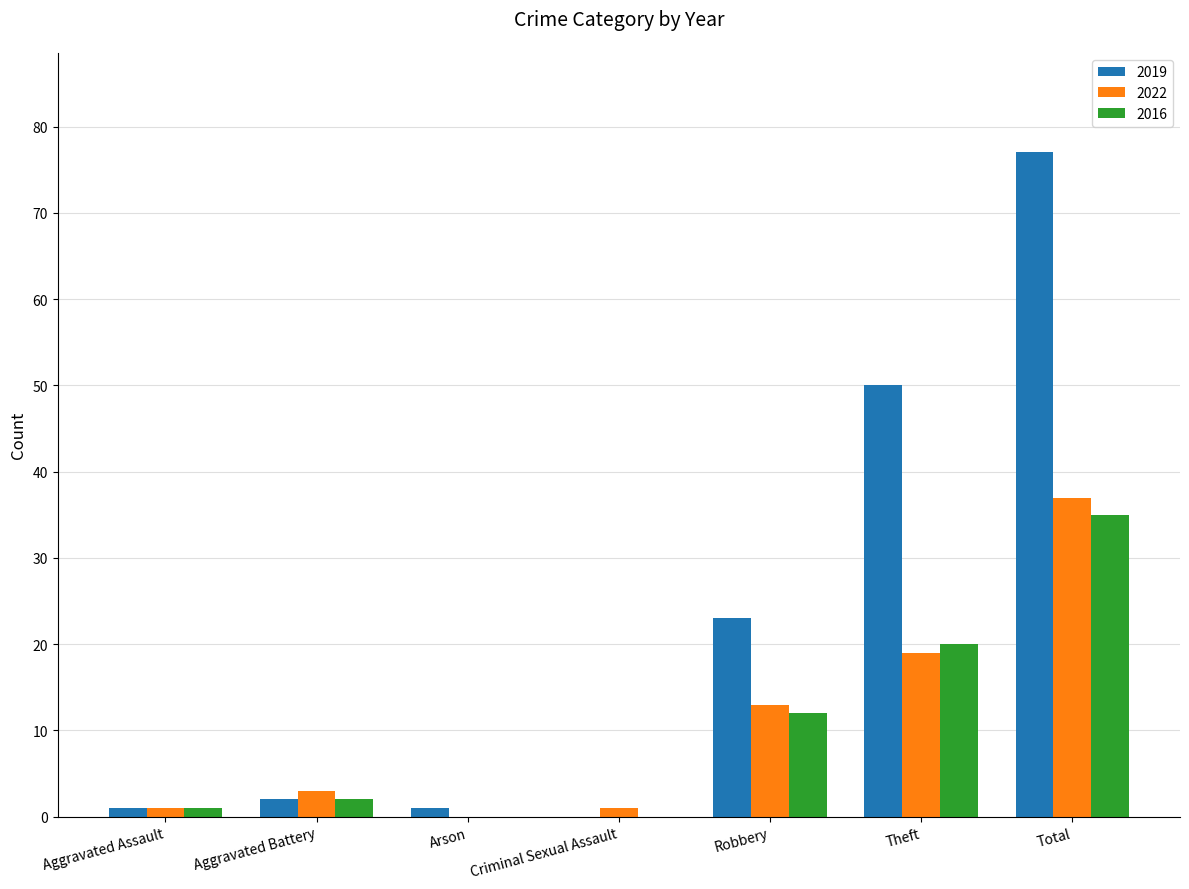

Where is 2016 nearest to the value 17?

Theft